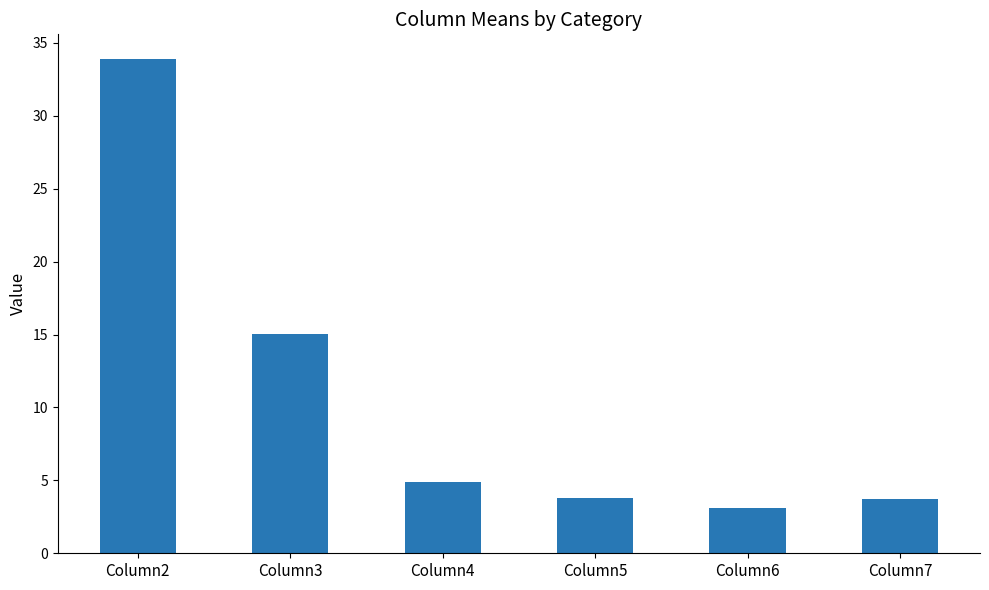

The chart shows a value of 1.5 at Column5. True or false?

False